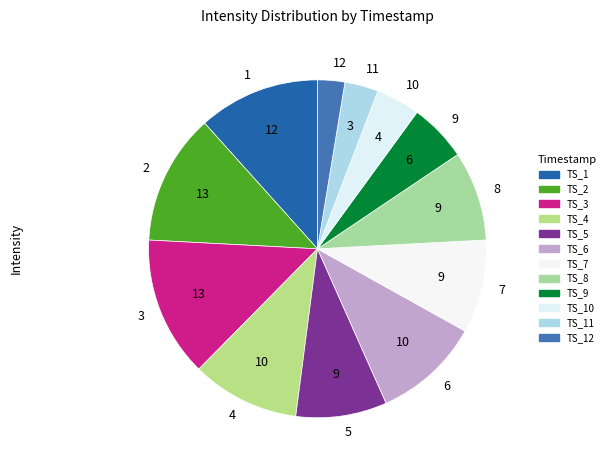

True or false: 10 accounts for 18% of the total.

False